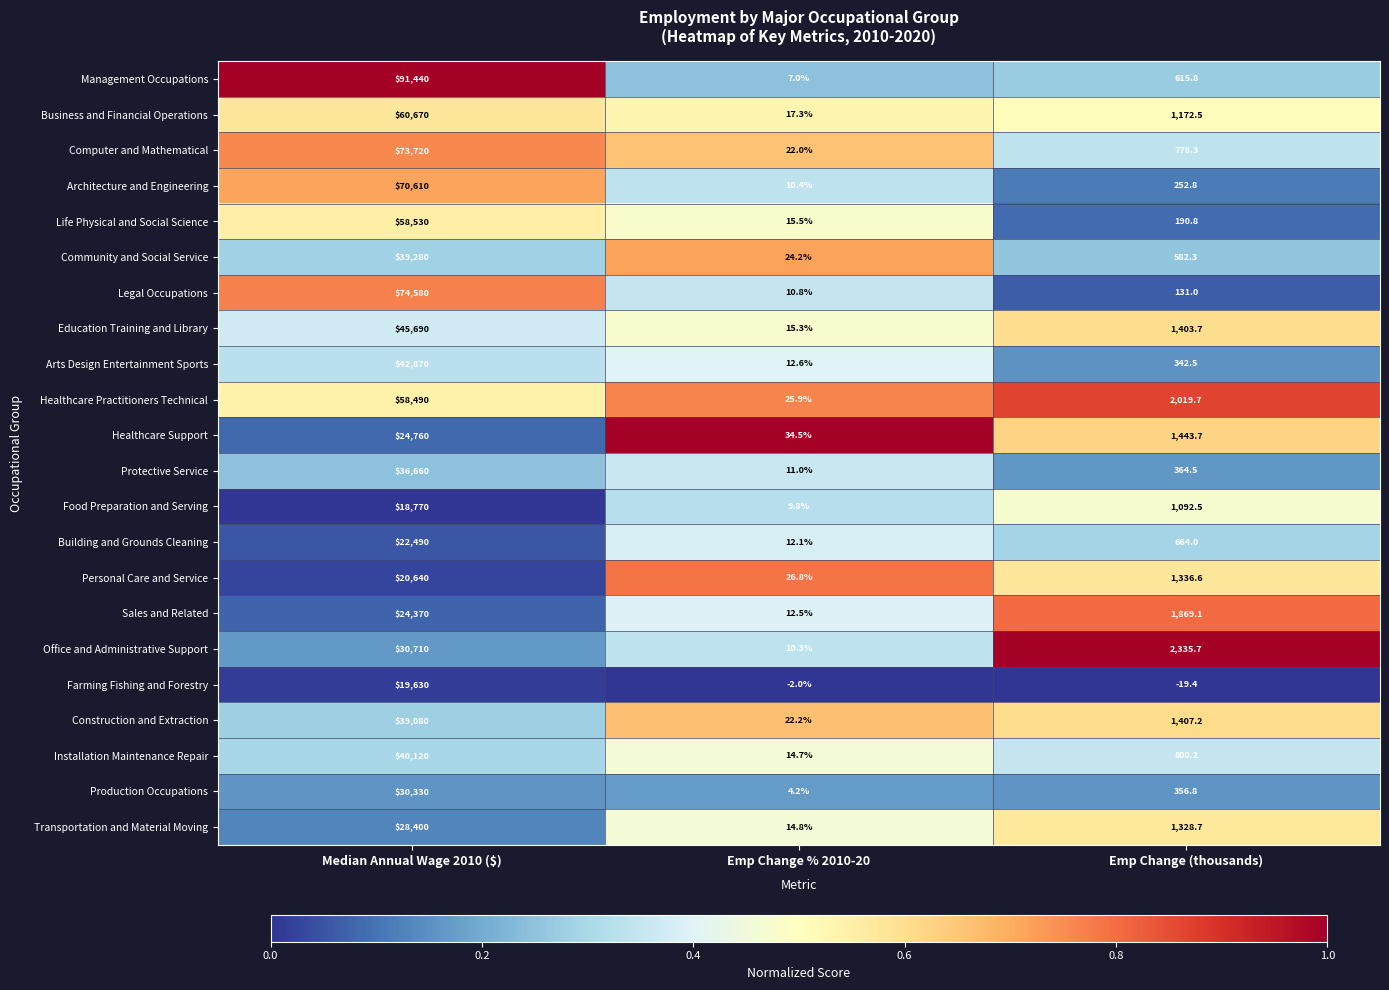

Is the value of Farming Fishing and Forestry at Emp Change % 2010-20 greater than the value of Food Preparation and Serving at Median Annual Wage 2010 ($)?

No